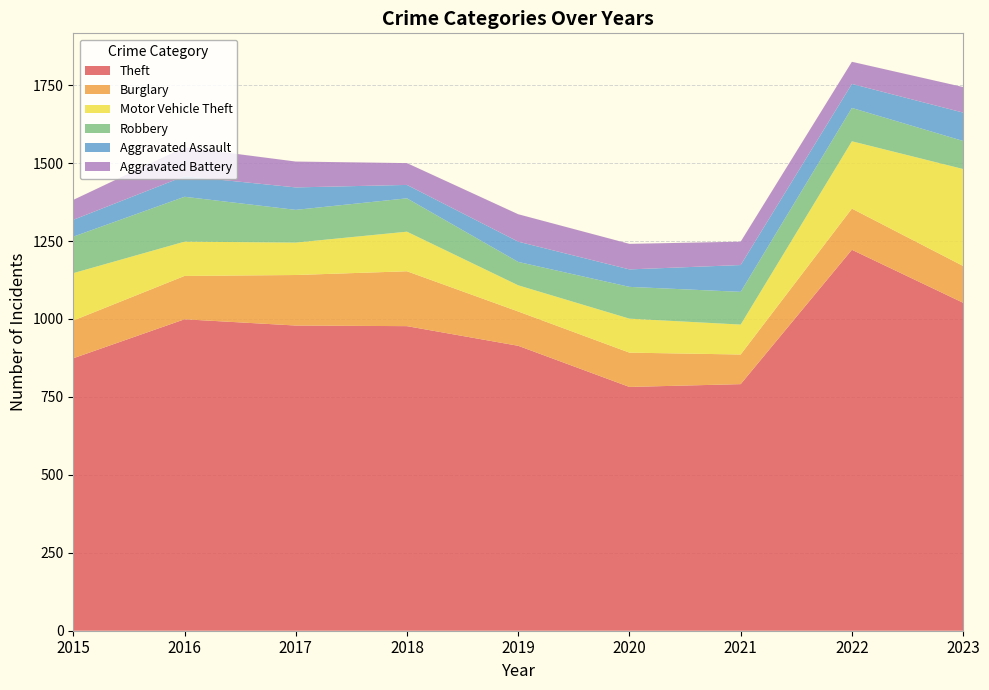

Reading left to right, extract all data points from this chart.

Theft: 2015=874	2016=999	2017=979	2018=977	2019=914	2020=782	2021=791	2022=1222	2023=1052
Burglary: 2015=121	2016=139	2017=162	2018=176	2019=110	2020=110	2021=95	2022=132	2023=118
Motor Vehicle Theft: 2015=152	2016=110	2017=104	2018=127	2019=84	2020=109	2021=96	2022=216	2023=311
Robbery: 2015=117	2016=144	2017=105	2018=107	2019=75	2020=102	2021=105	2022=107	2023=90
Aggravated Assault: 2015=54	2016=66	2017=72	2018=43	2019=65	2020=56	2021=86	2022=77	2023=91
Aggravated Battery: 2015=64	2016=93	2017=83	2018=70	2019=88	2020=82	2021=75	2022=71	2023=82